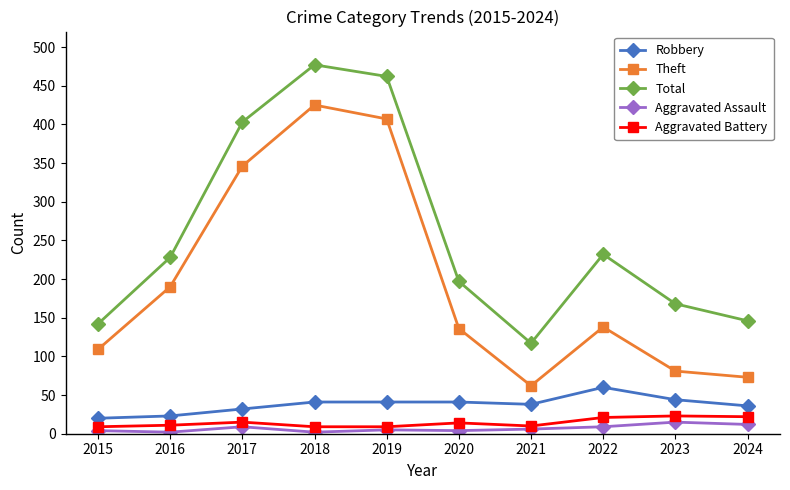

Where is the first local minimum for Theft?

2021